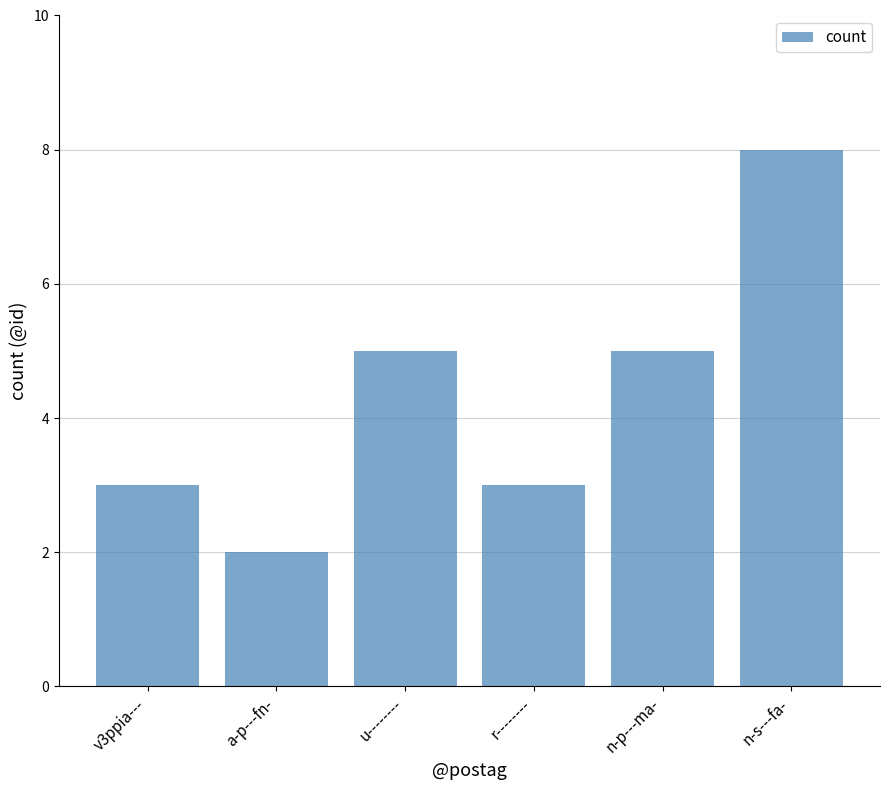

What is the label of the 3rd bar from the left?

u--------